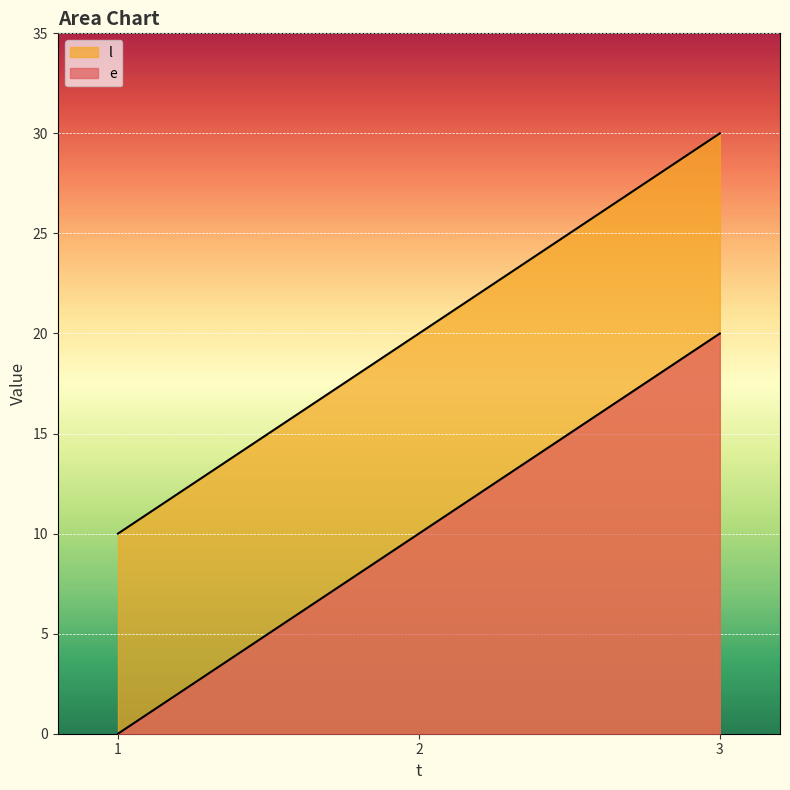

Does the chart display data point markers on the line(s)?

No